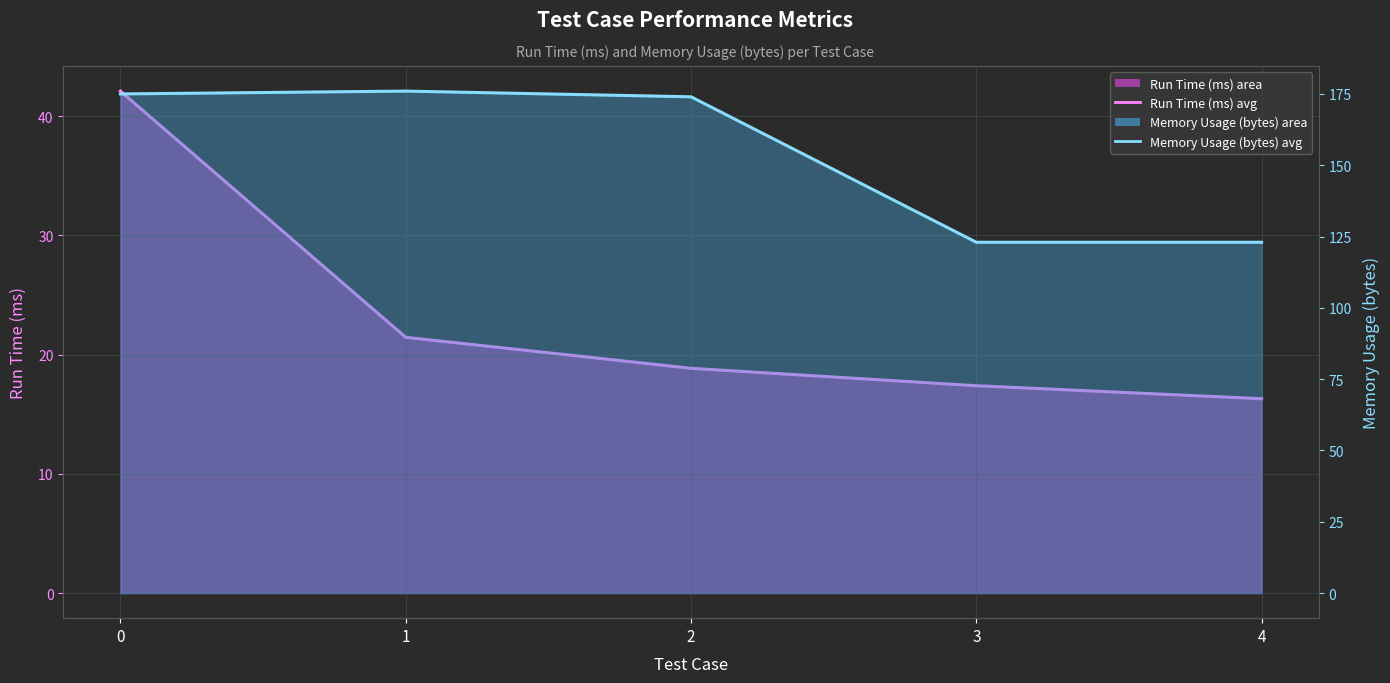

What is the sum of all Memory Usage (bytes) values?

771.0